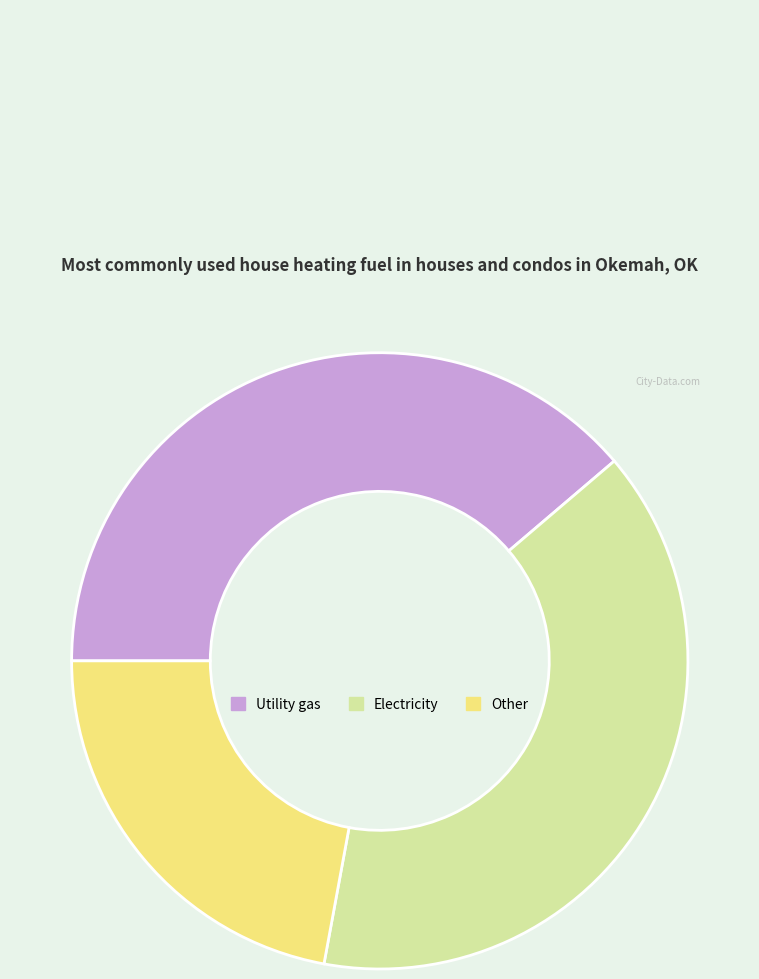

Is it true that Electricity is 39% of the pie?

True